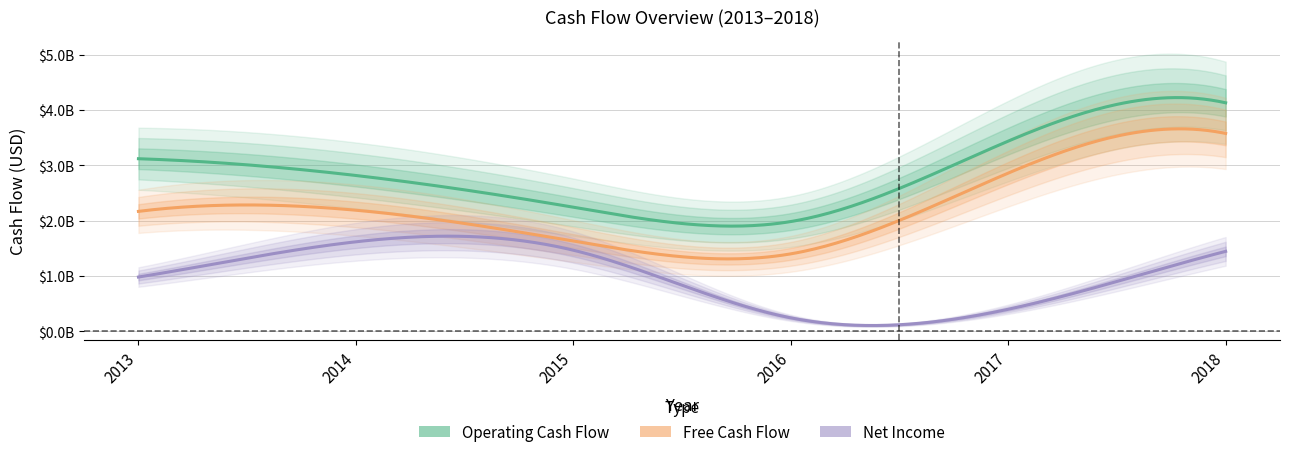

What is the spread (max minus min) of values at 2016?

1741000000